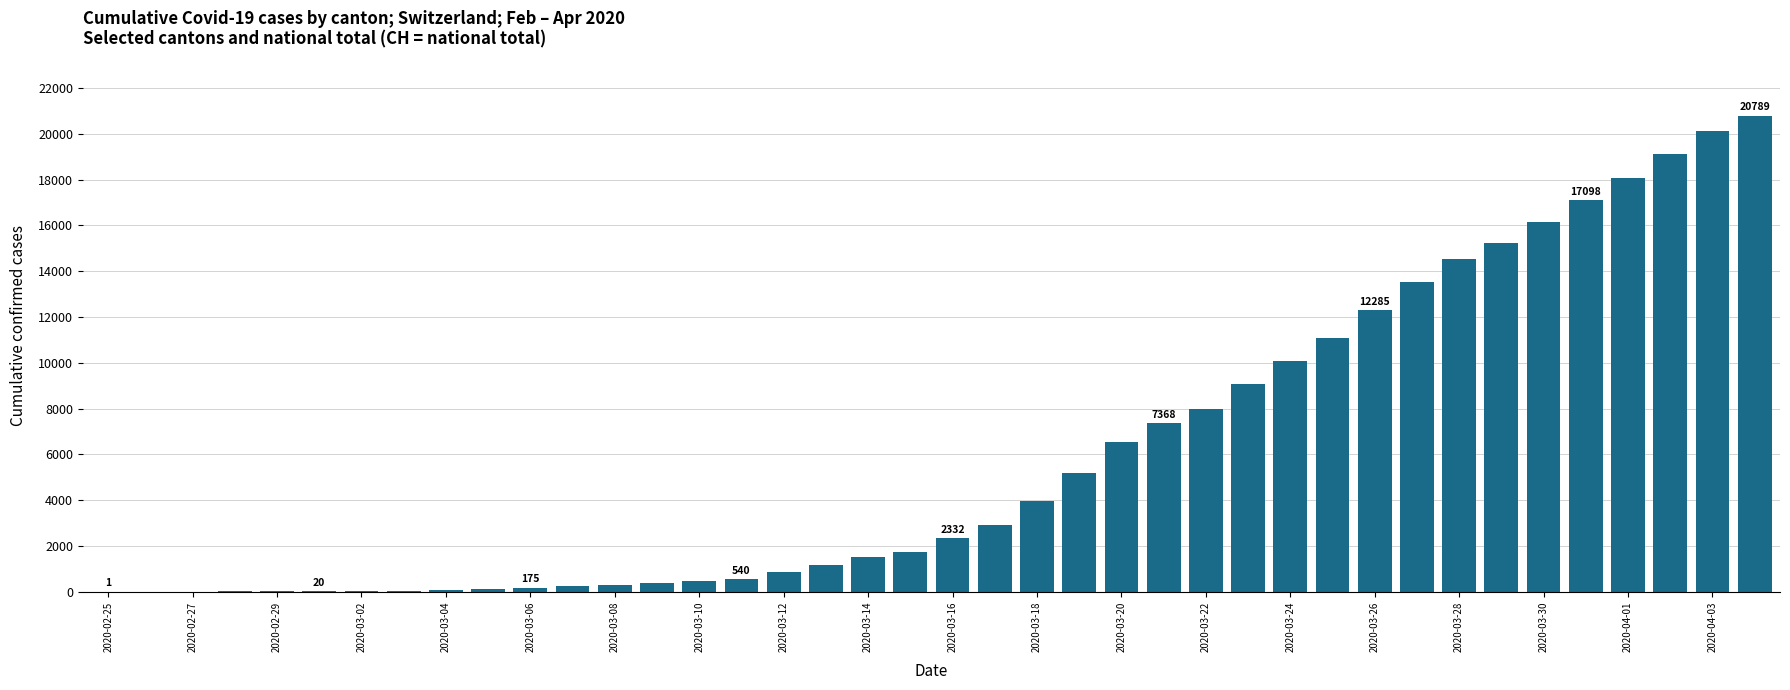

What is the maximum value shown in the chart?

20789